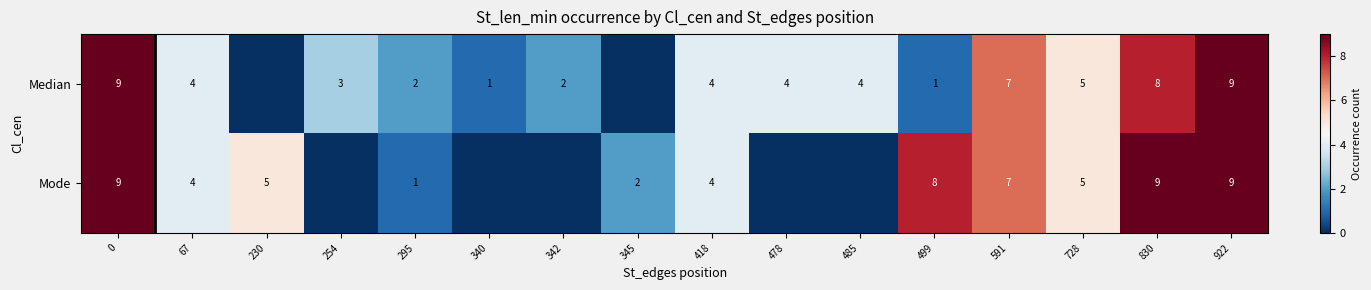

What is the total value across all series at 295?

3